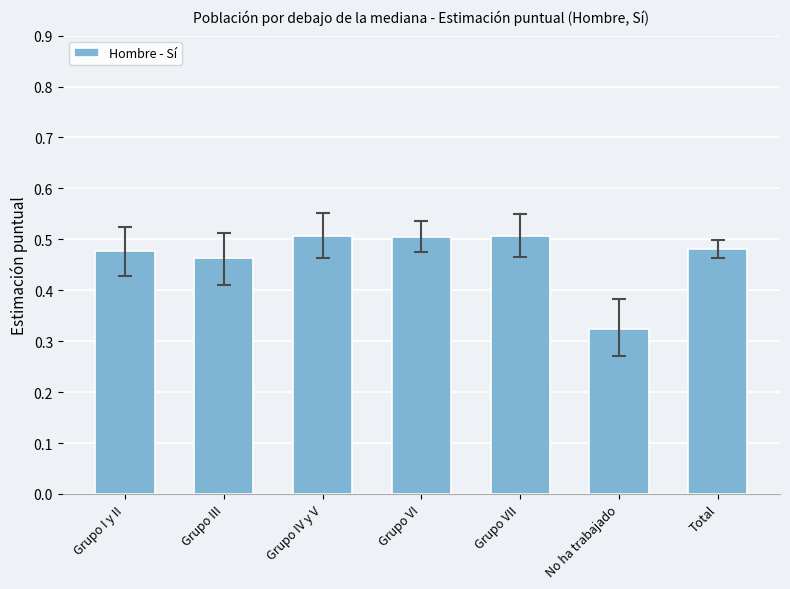

Between Grupo IV y V and Total, which is larger?

Grupo IV y V